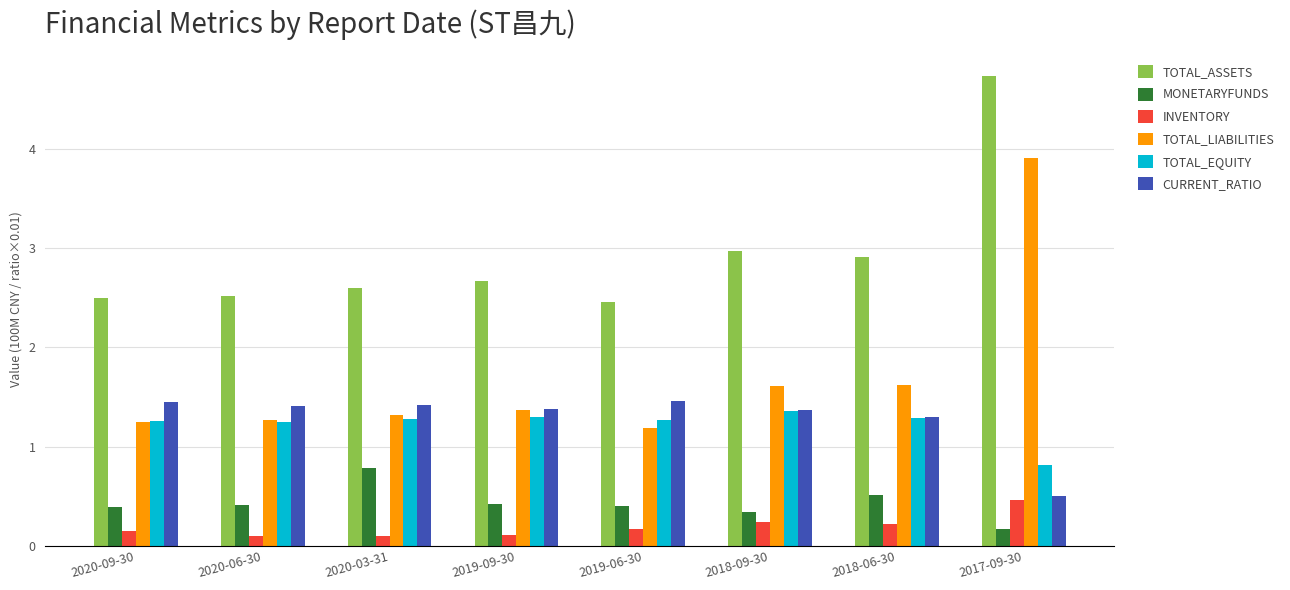

Which category has the highest value in the TOTAL_LIABILITIES series?

2017-09-30